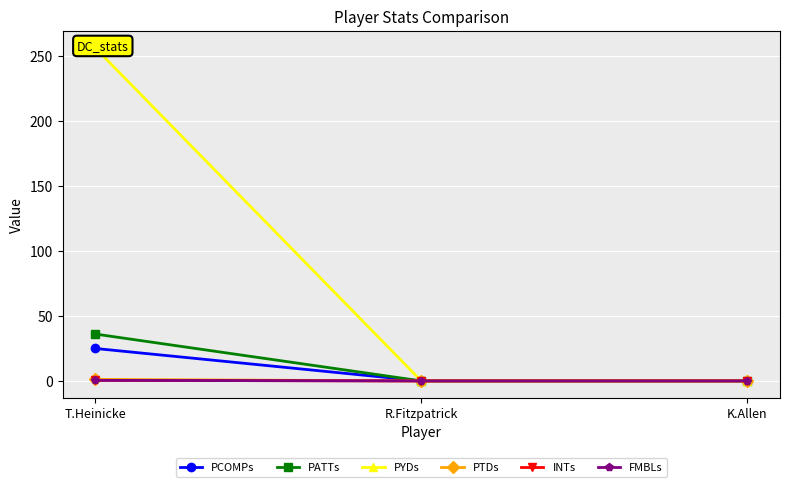

At which category is the sum across all series the highest?

T.Heinicke